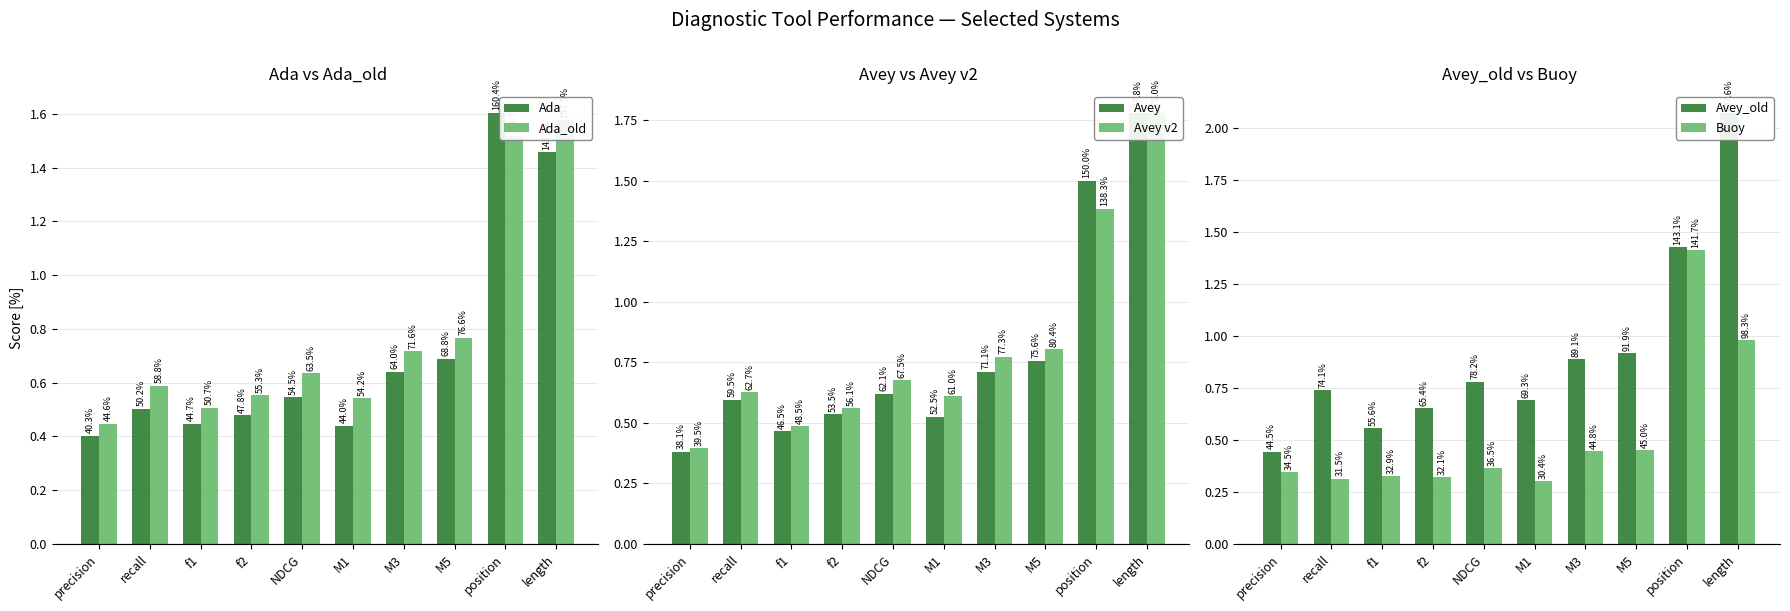

At which category is the sum across all series the highest?

length